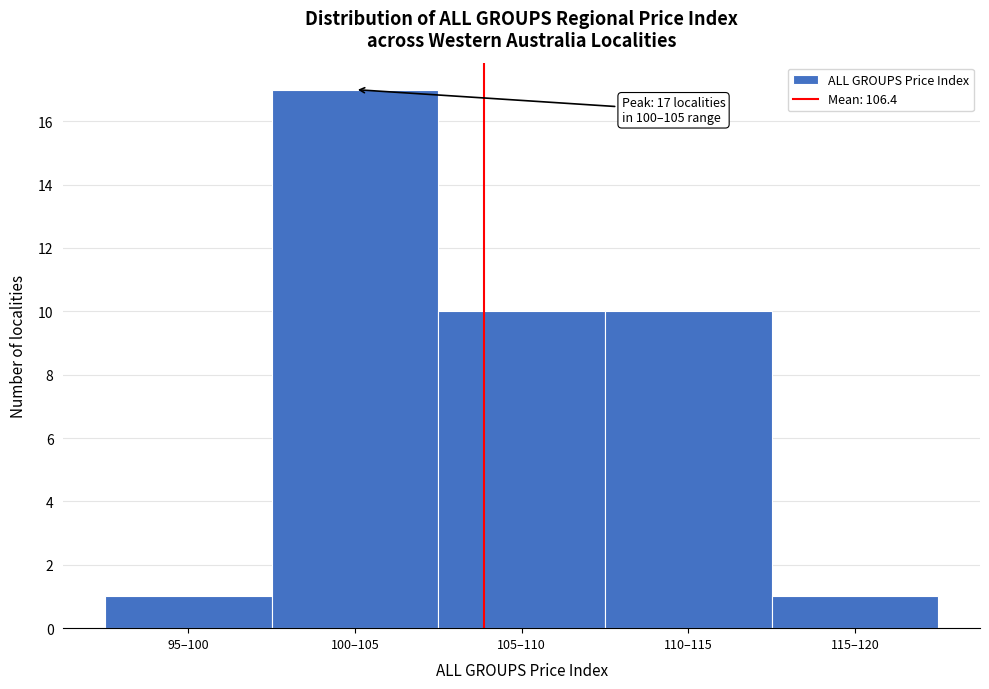

Reading left to right, list all the values displayed in this chart.

95–100=1	100–105=17	105–110=10	110–115=10	115–120=1